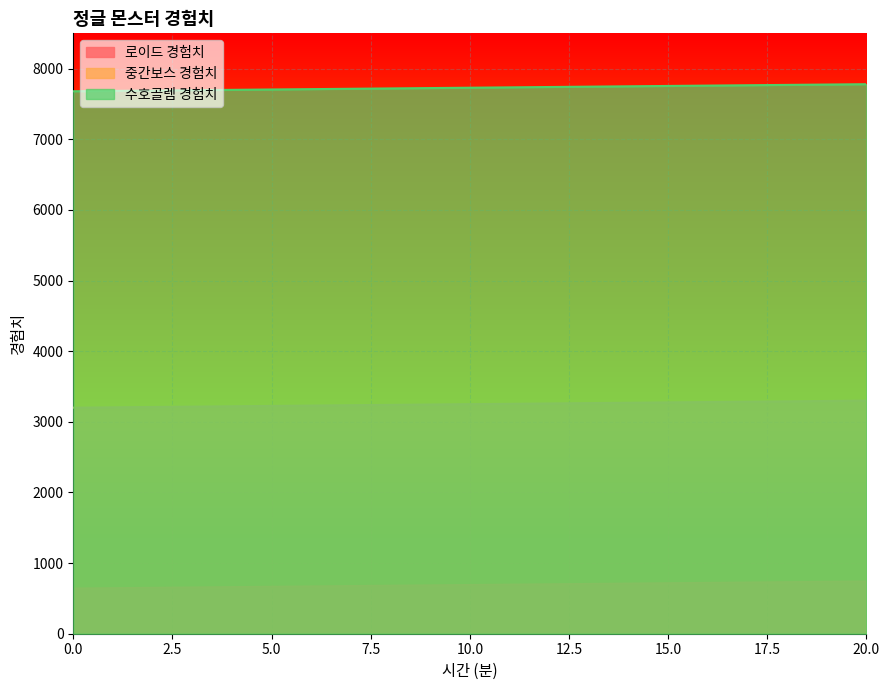

What is the difference between the maximum and minimum values in the 중간보스 경험치 series?

100